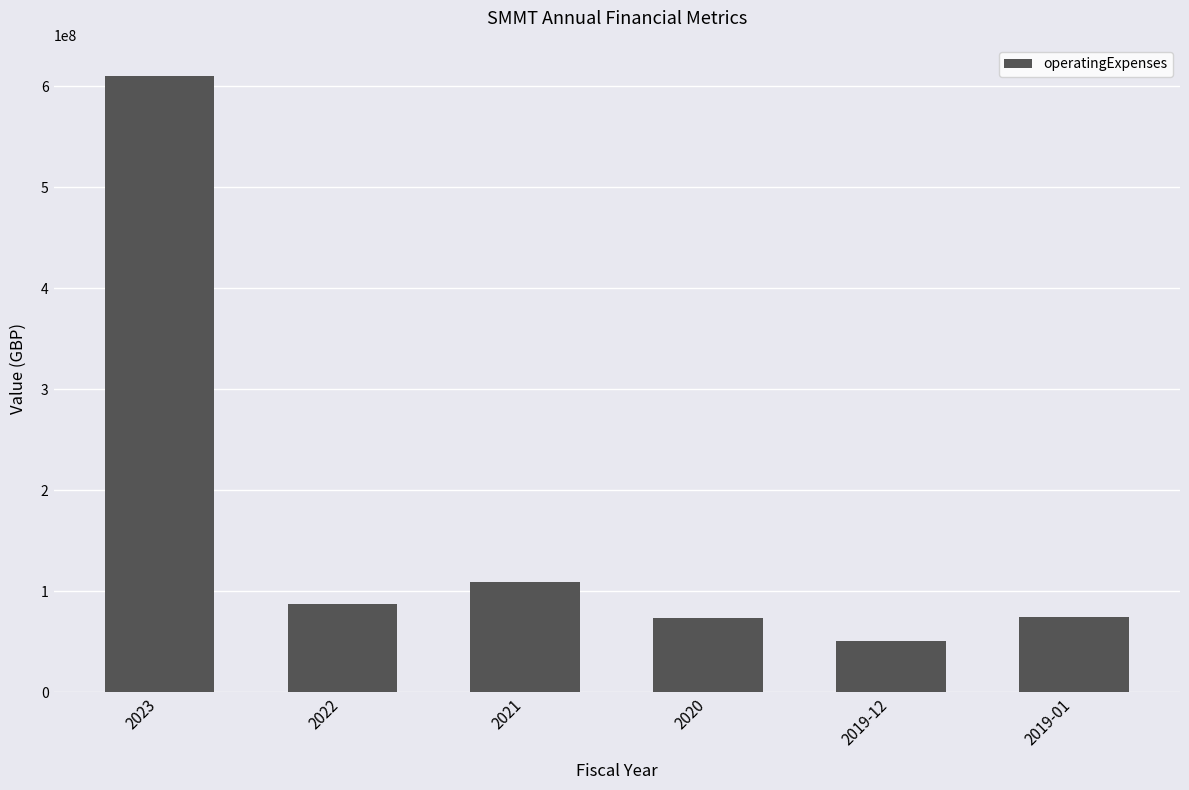

Which has a higher value, 2019-12 or 2023?

2023